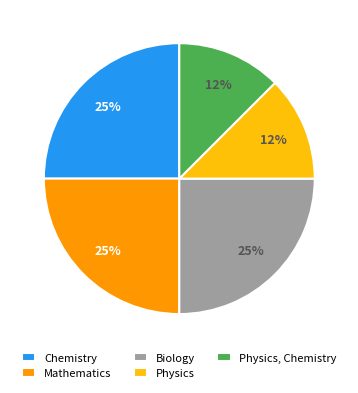

The Mathematics slice represents 31% of the pie. True or false?

False